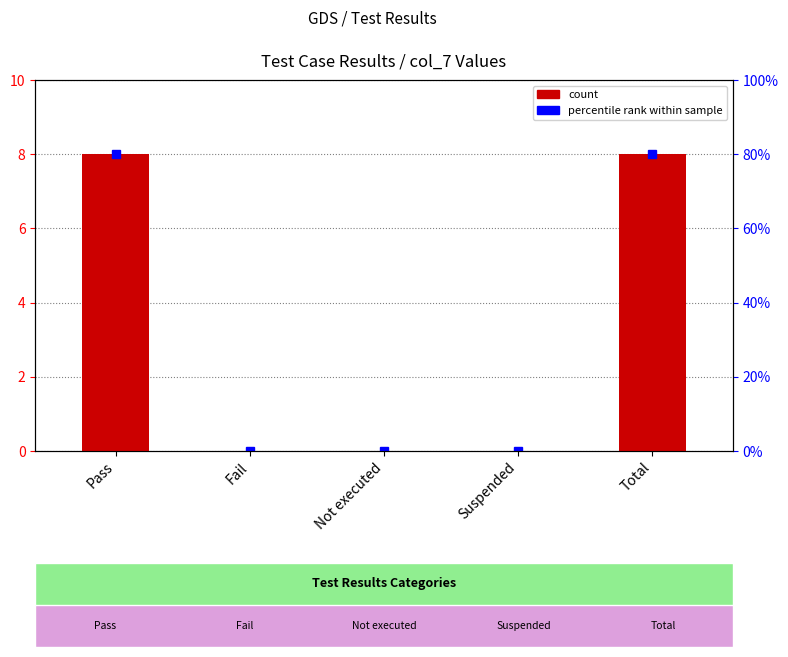

What is the change in value from Not executed to Total?

+8